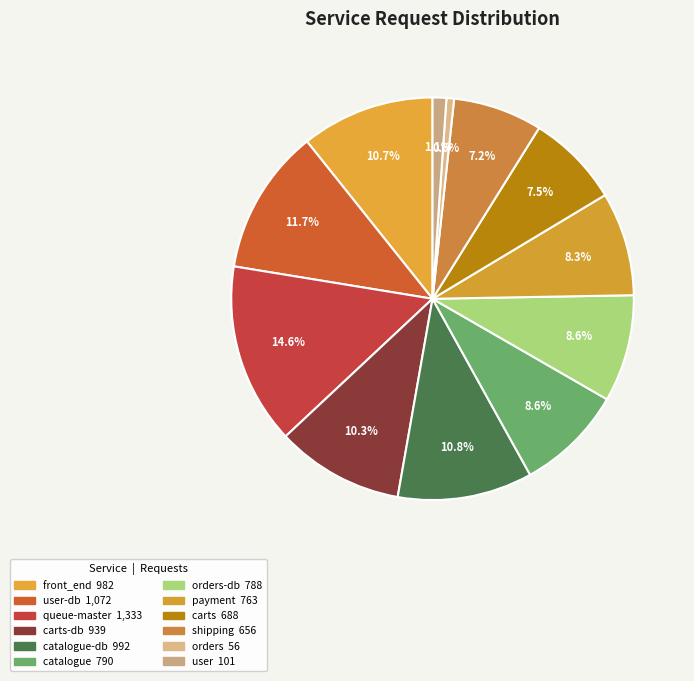

Rank the categories by value from lowest to highest.

orders, user, shipping, carts, payment, orders-db, catalogue, carts-db, front_end, catalogue-db, user-db, queue-master